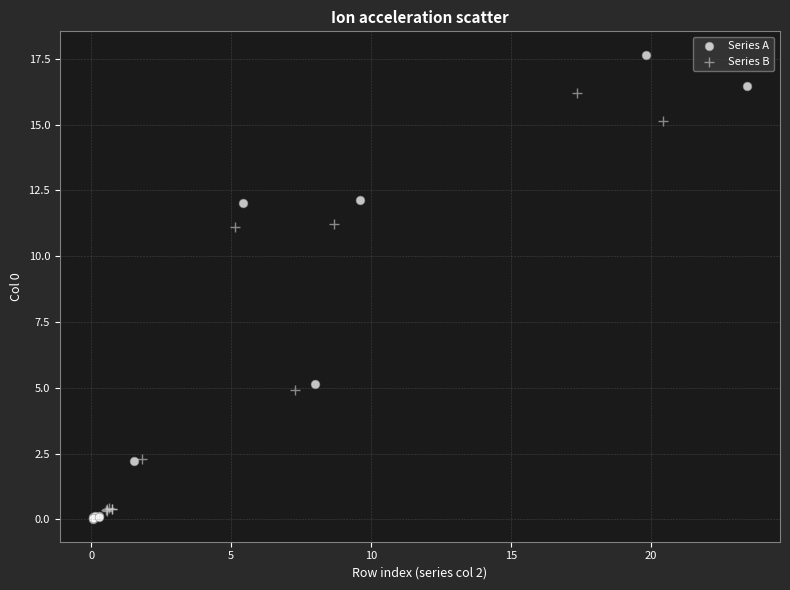

What are all the series names shown in the legend?

Series A, Series B